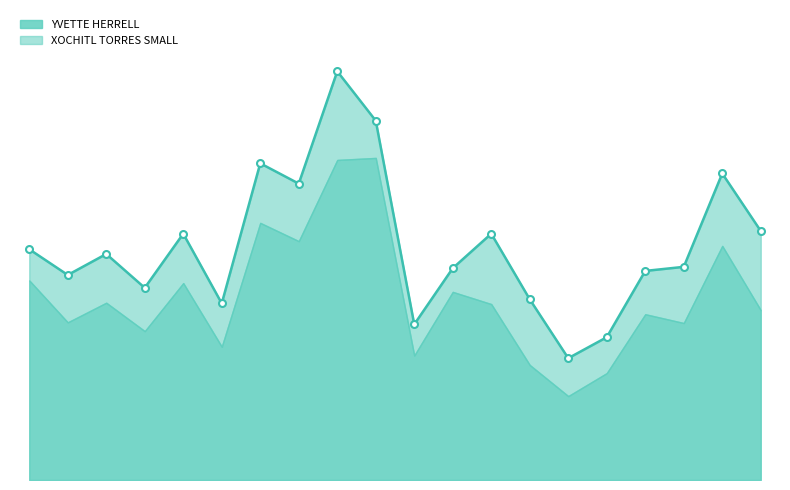

What are all the series names shown in the legend?

YVETTE HERRELL, XOCHITL TORRES SMALL